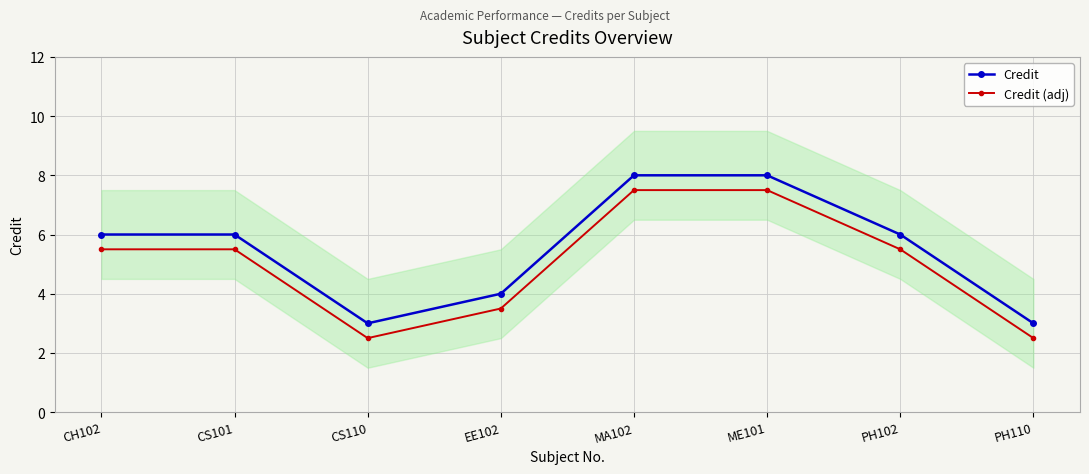

How many data points in Credit (adj) are above 5?

5